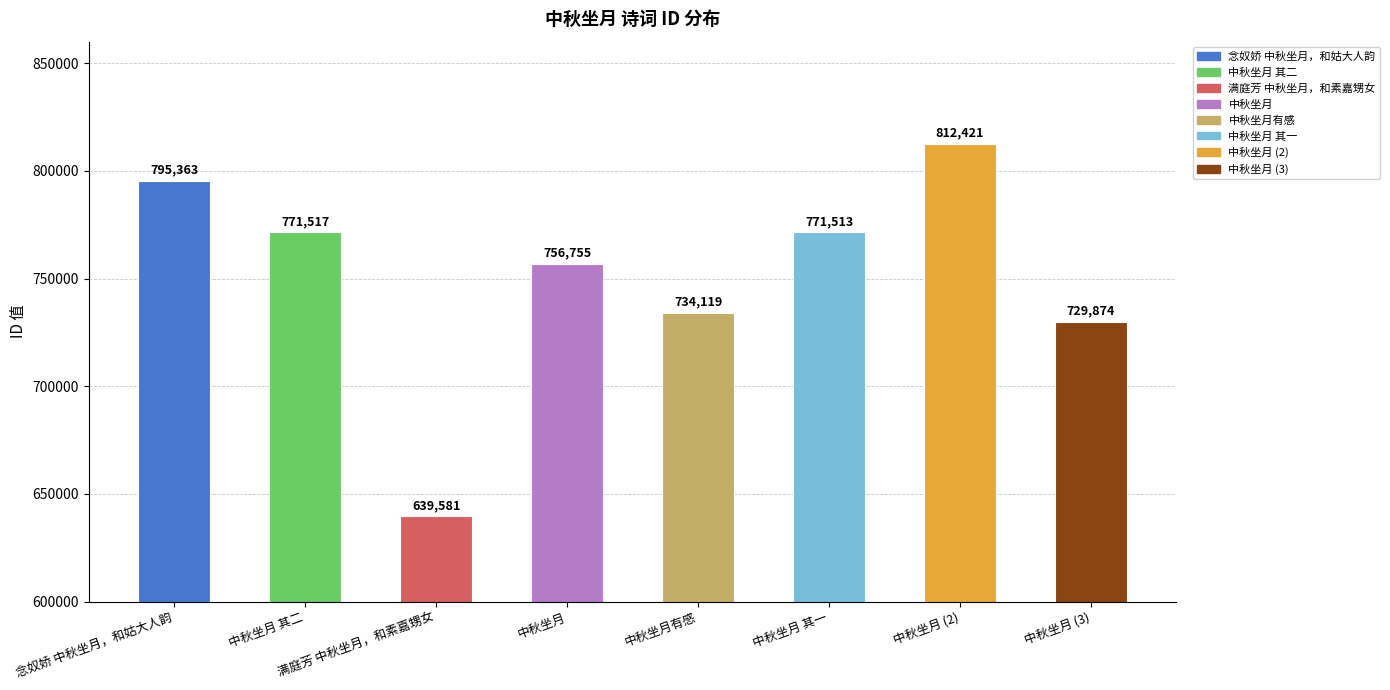

How many bars are there in total?

8